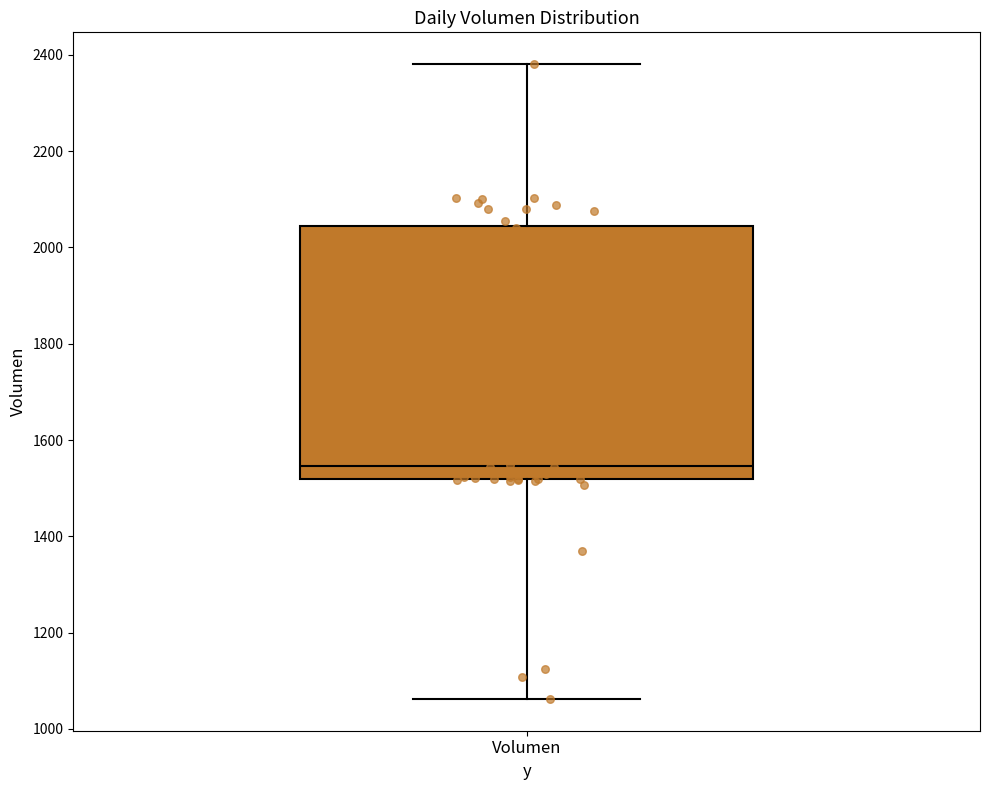

Read this box plot against the y-axis: the position of the median line, the range covered by the box, and the ends of both whiskers. The values are not printed on the chart, so give them approximately, as read against the axis.

median 1540, box 1520 to 2040, whiskers 1060 to 2380